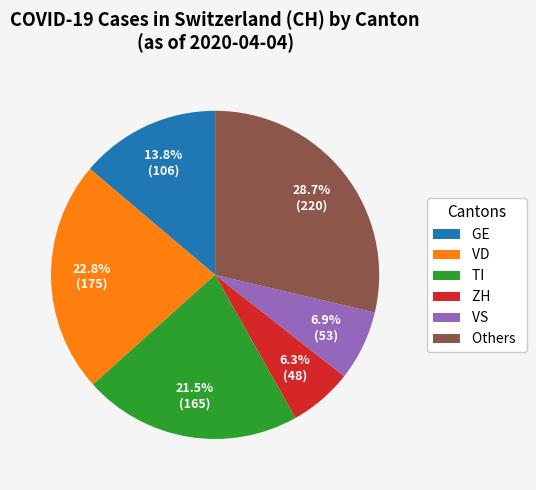

Approximately how many times larger is the value at Others compared to VS?

4.2